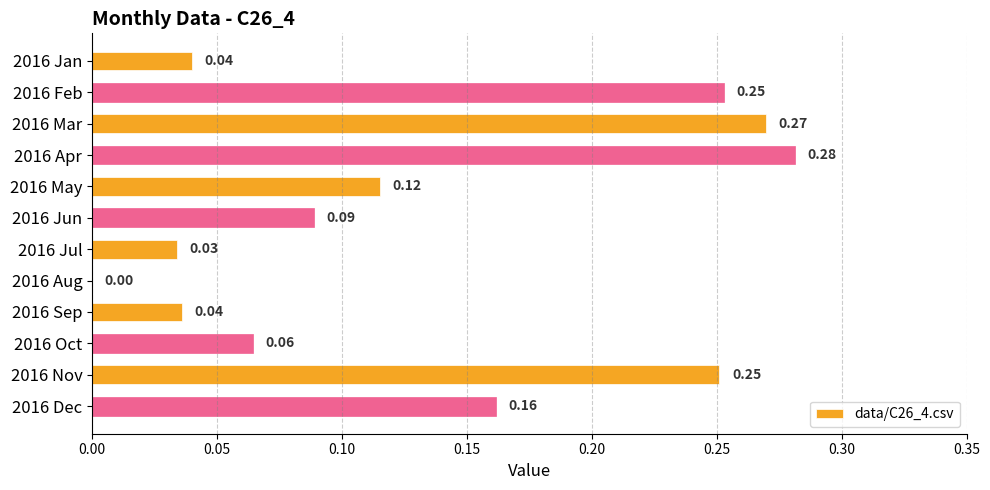

How many values are above zero?

11